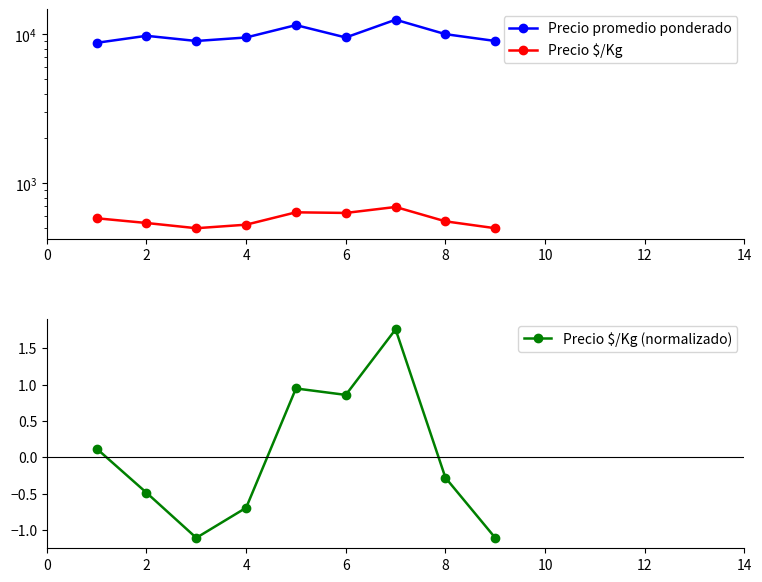

Count the number of data series in this chart.

3